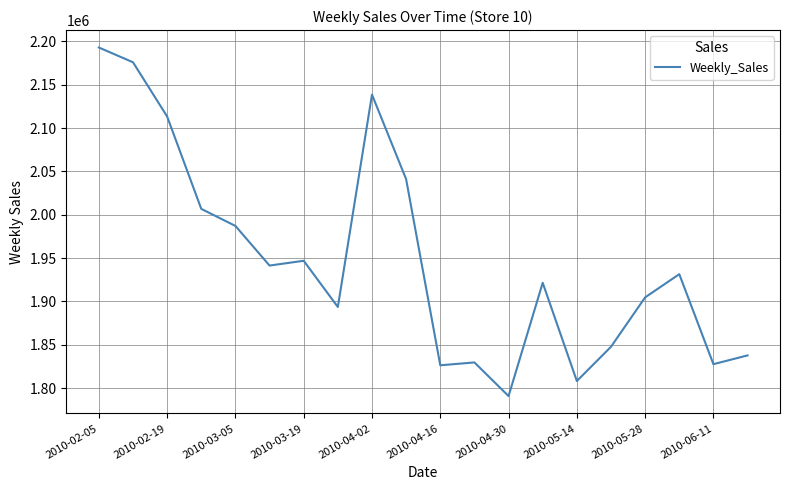

What is the maximum value shown in the chart?

2193048.8